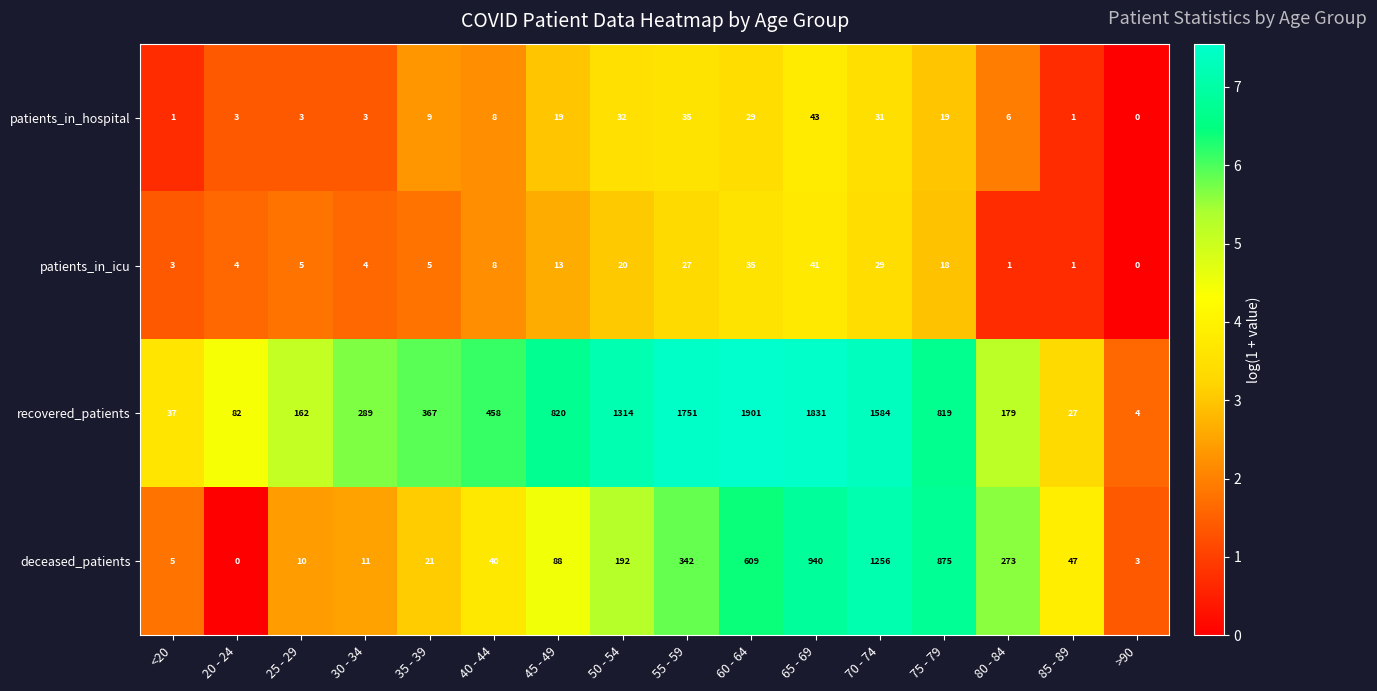

Between 65 - 69 and >90, which series saw the biggest shift?

recovered_patients